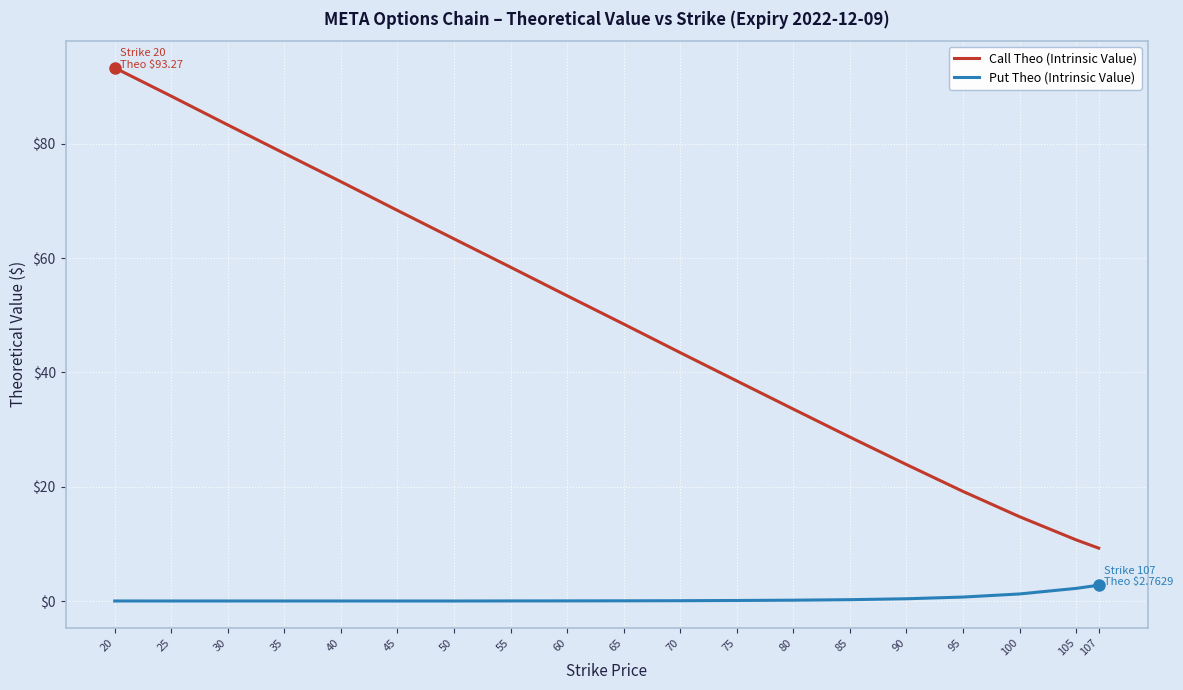

What are all the series names shown in the legend?

Call Theo (Intrinsic Value), Put Theo (Intrinsic Value)